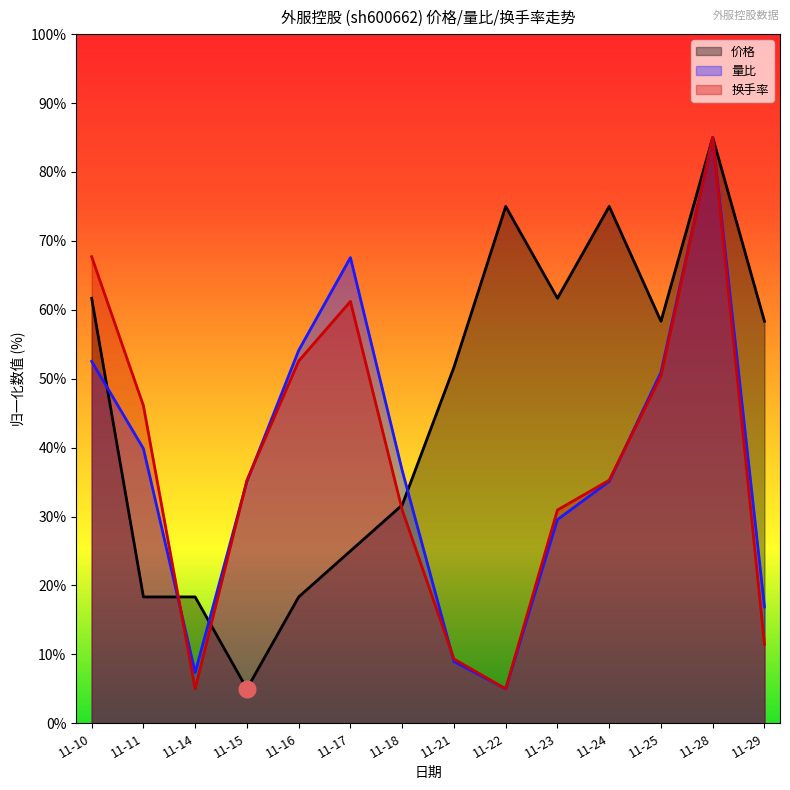

Does the chart have visible grid lines?

No